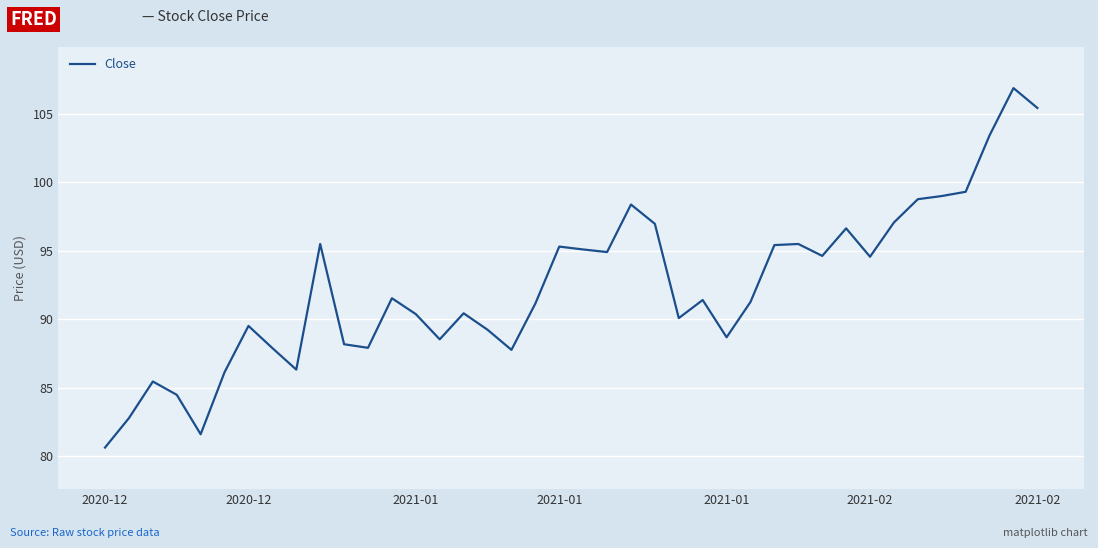

What is the minimum value shown in the chart?

80.6